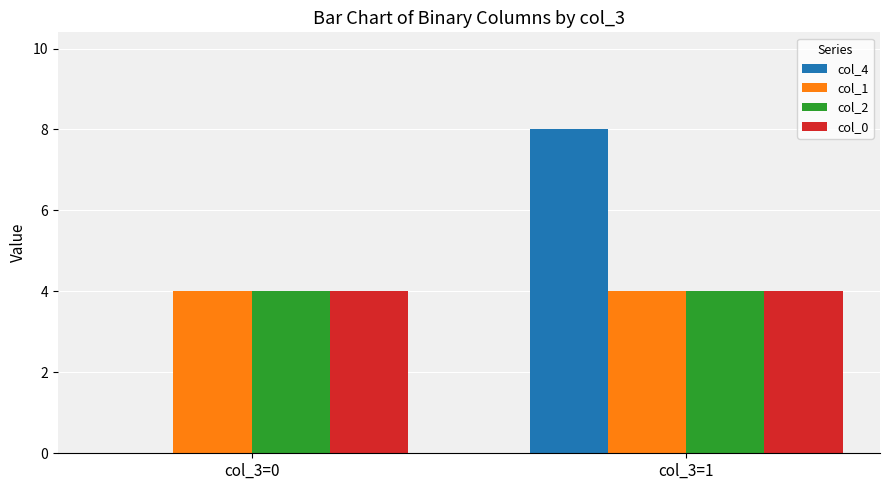

Is the value of col_1 at col_3=1 greater than the value of col_4 at col_3=0?

Yes